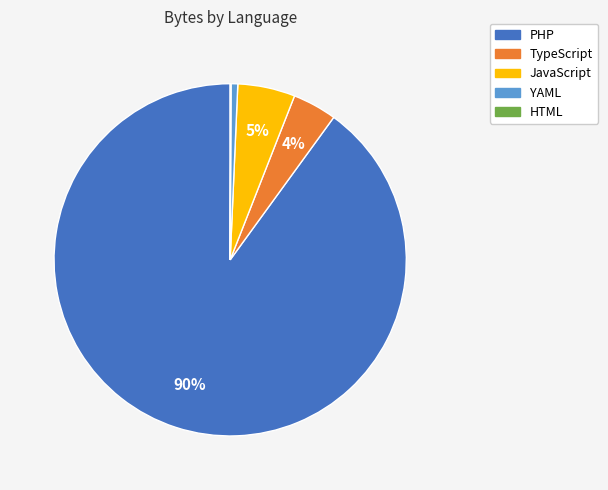

To the nearest percent, what is the difference between the largest and smallest slice percentages?

90%